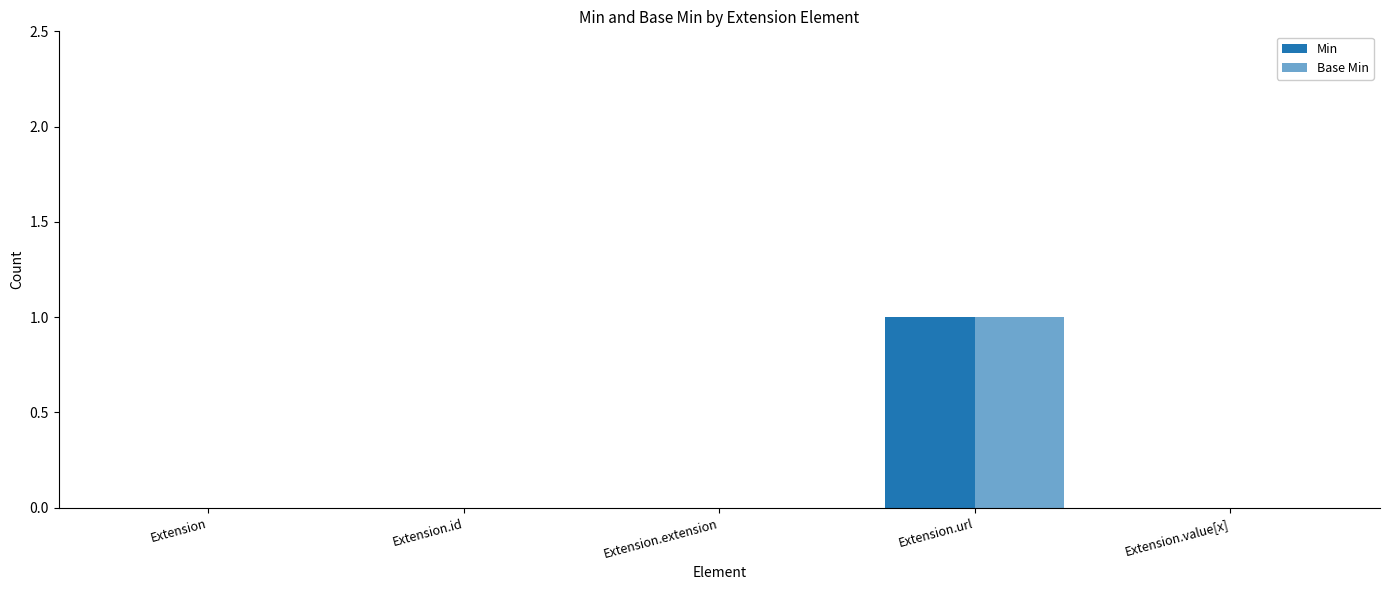

Reading left to right, transcribe all the data shown in this chart.

Min: Extension=0	Extension.id=0	Extension.extension=0	Extension.url=1	Extension.value[x]=0
Base Min: Extension=0	Extension.id=0	Extension.extension=0	Extension.url=1	Extension.value[x]=0